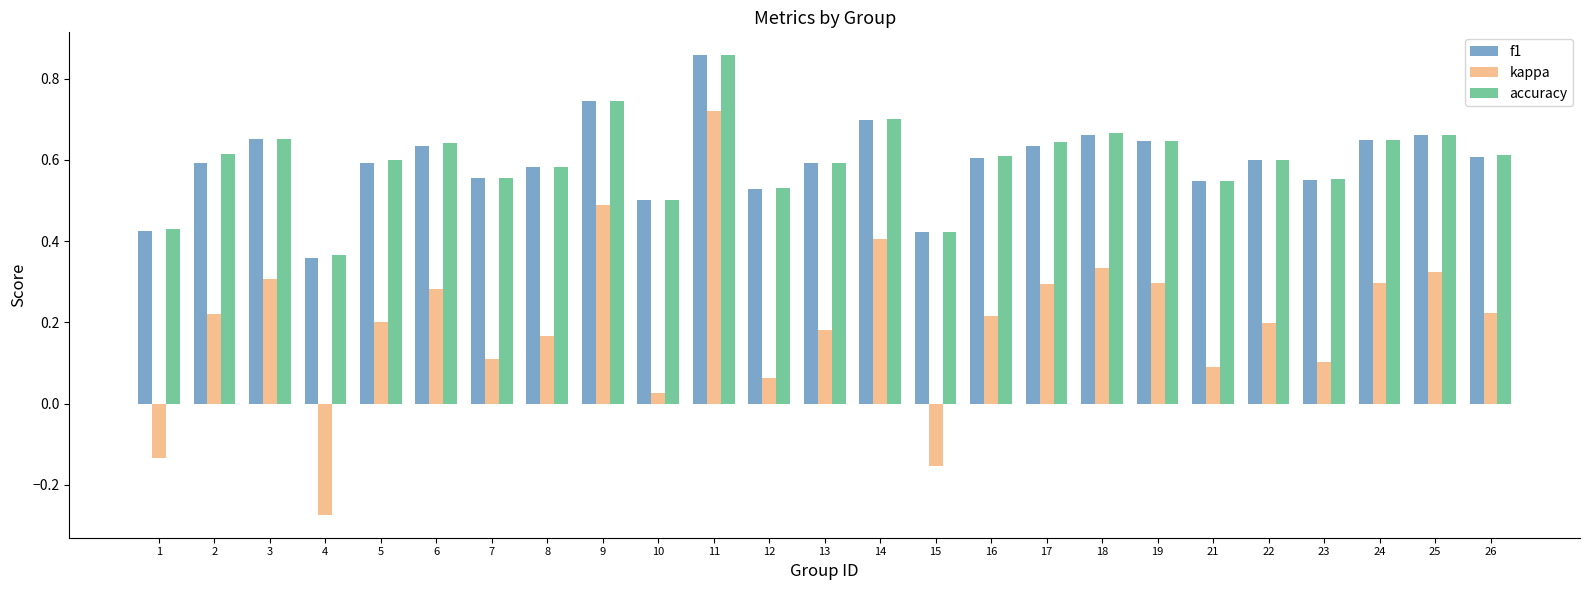

At which label does f1 reach its peak?

11